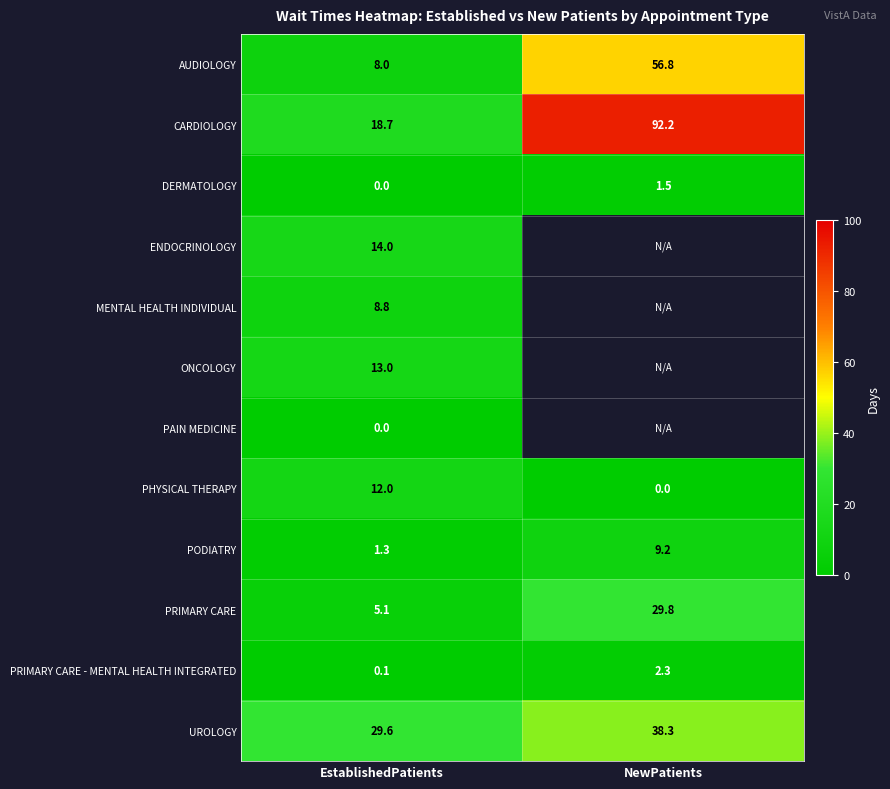

Where is CARDIOLOGY nearest to the value 55?

EstablishedPatients